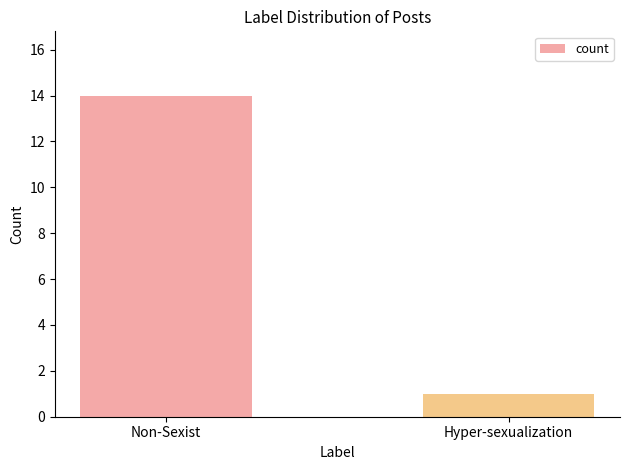

What is the smallest value displayed?

1